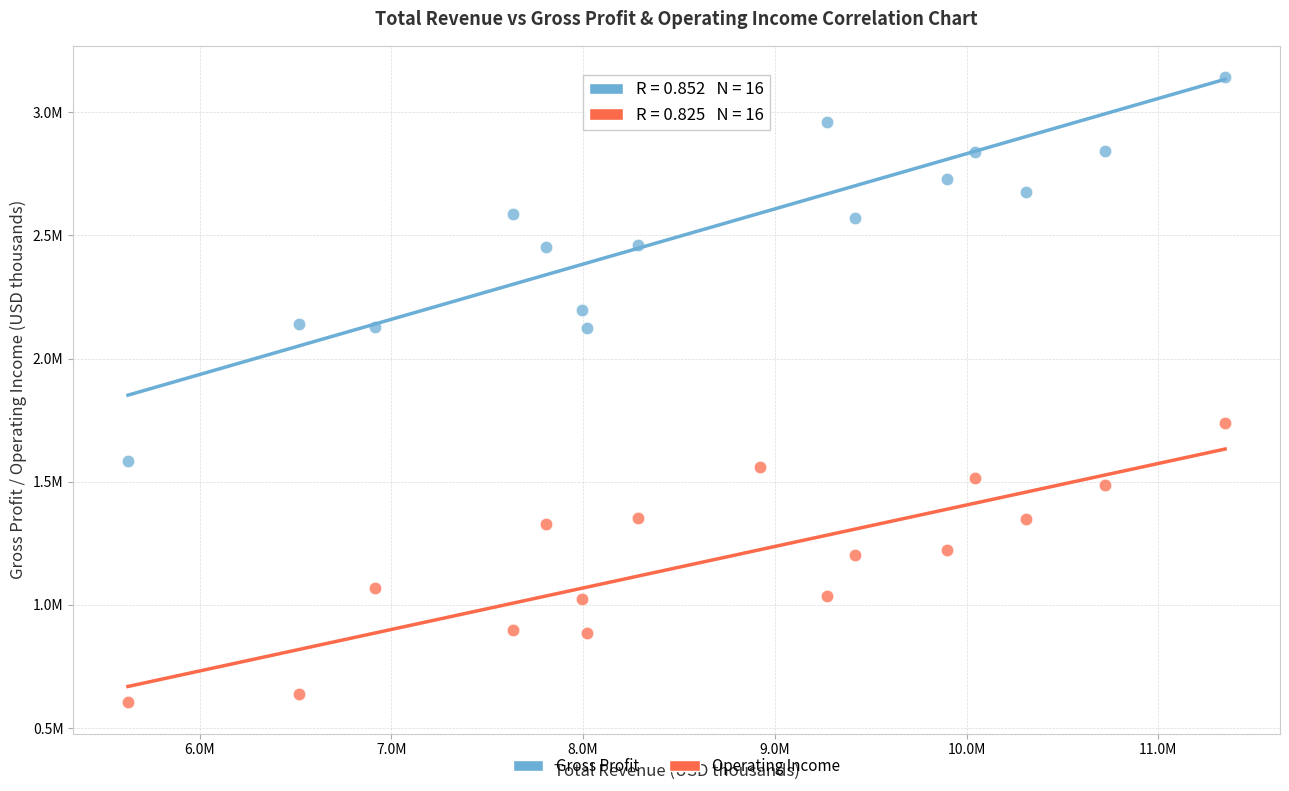

Which series has the largest Y range (max minus min)?

Gross Profit